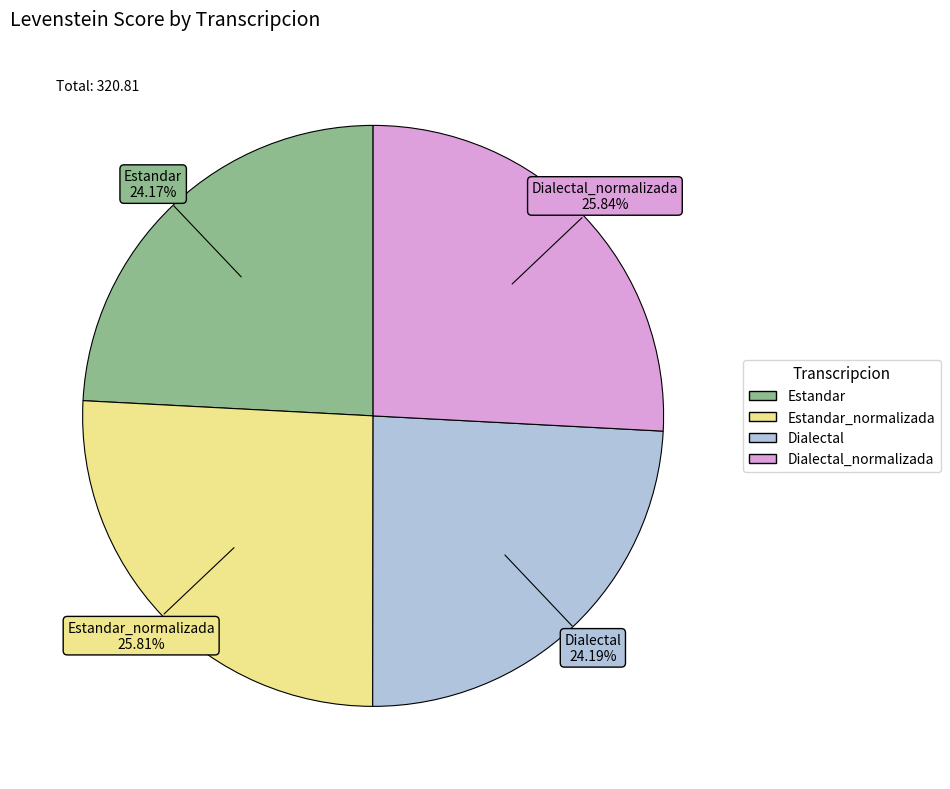

Is there a majority slice in this chart?

No